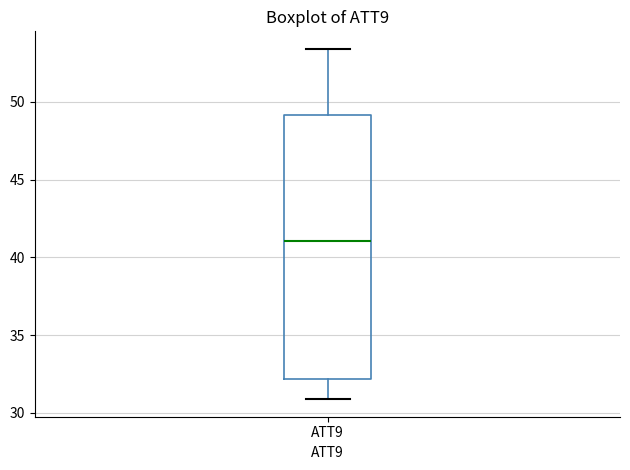

Read this box plot against the y-axis: the position of the median line, the range covered by the box, and the ends of both whiskers. The values are not printed on the chart, so give them approximately, as read against the axis.

median 41.0, box 32.0 to 49.0, whiskers 31.0 to 53.5